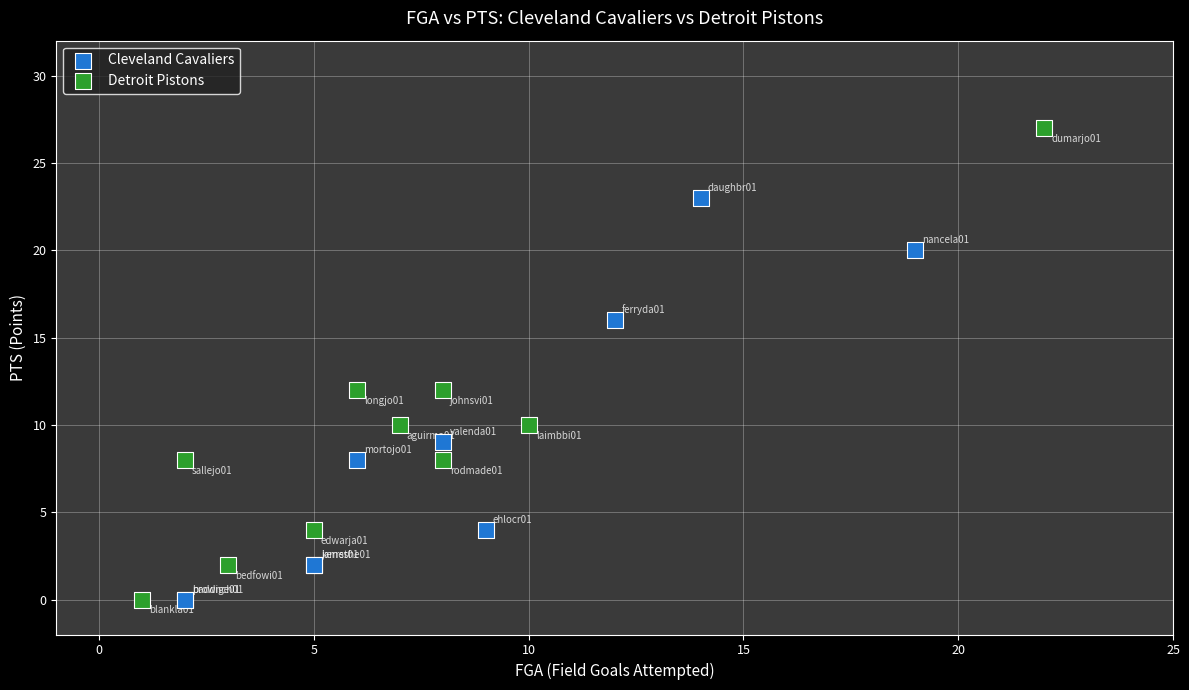

Which series has the largest Y range (max minus min)?

Detroit Pistons